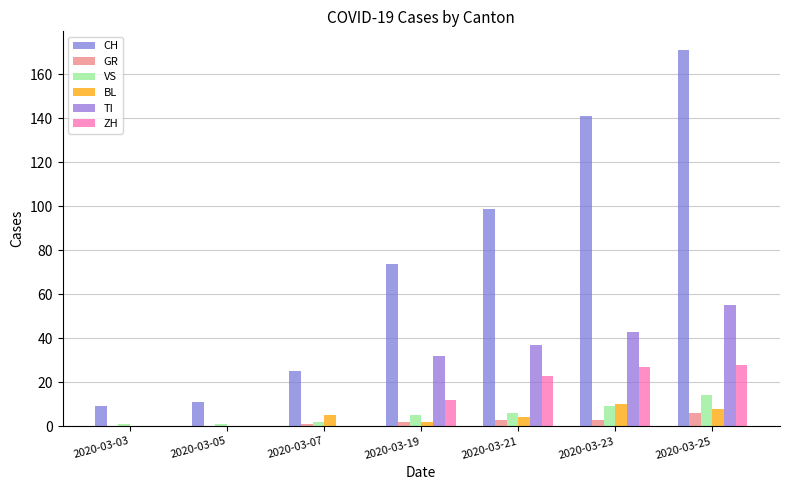

What is the spread (max minus min) of values at 2020-03-25?

165